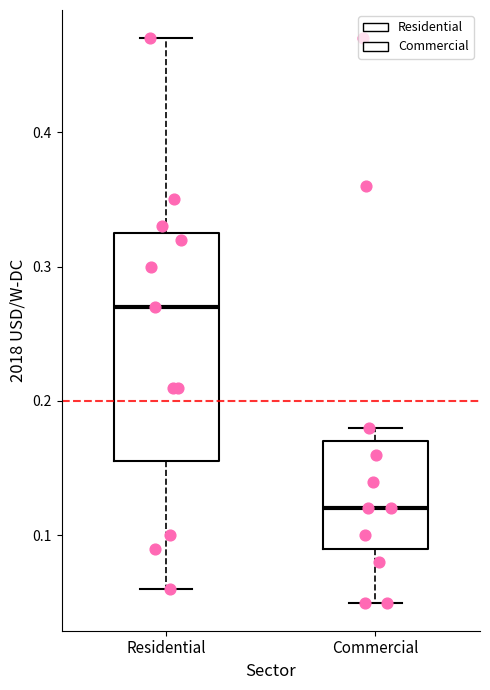

Comparing the boxes themselves (not the whiskers), which one is the tallest?

Residential